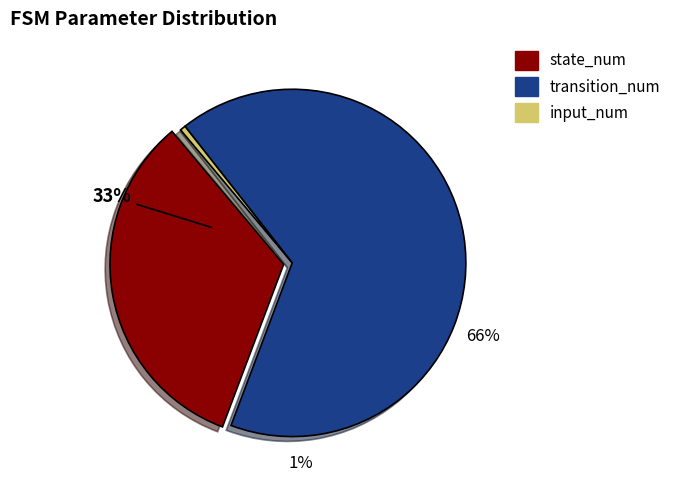

Is transition_num the majority of the pie?

Yes